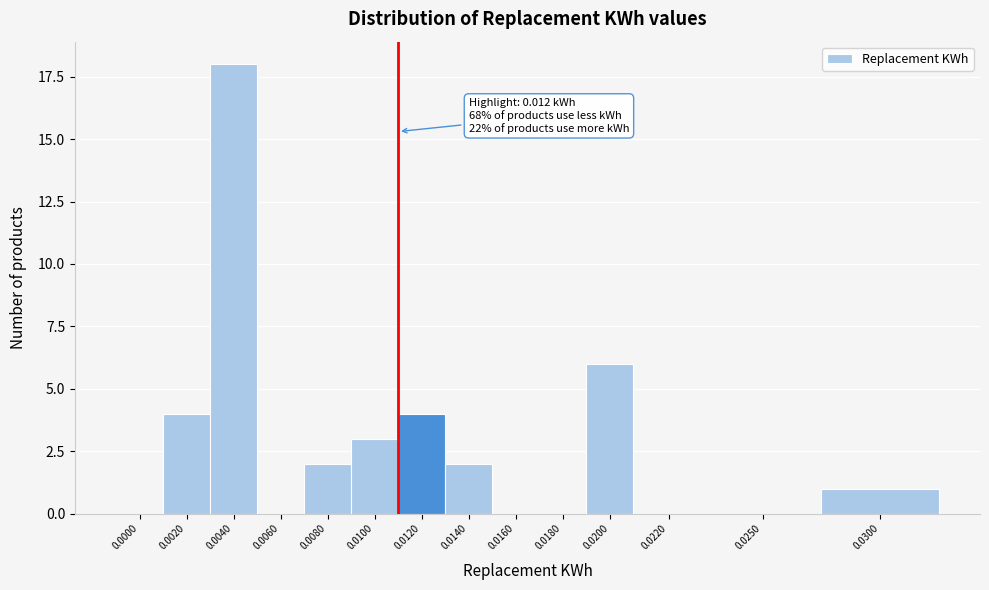

Reading left to right, extract all data points from this chart.

0.0000=0	0.0020=4	0.0040=18	0.0060=0	0.0080=2	0.0100=3	0.0120=4	0.0140=2	0.0160=0	0.0180=0	0.0200=6	0.0220=0	0.0250=0	0.0300=1